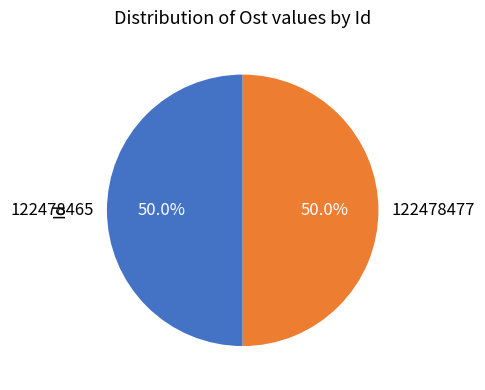

To the nearest percent, what is the combined percentage of 122478465 and 122478477?

100%